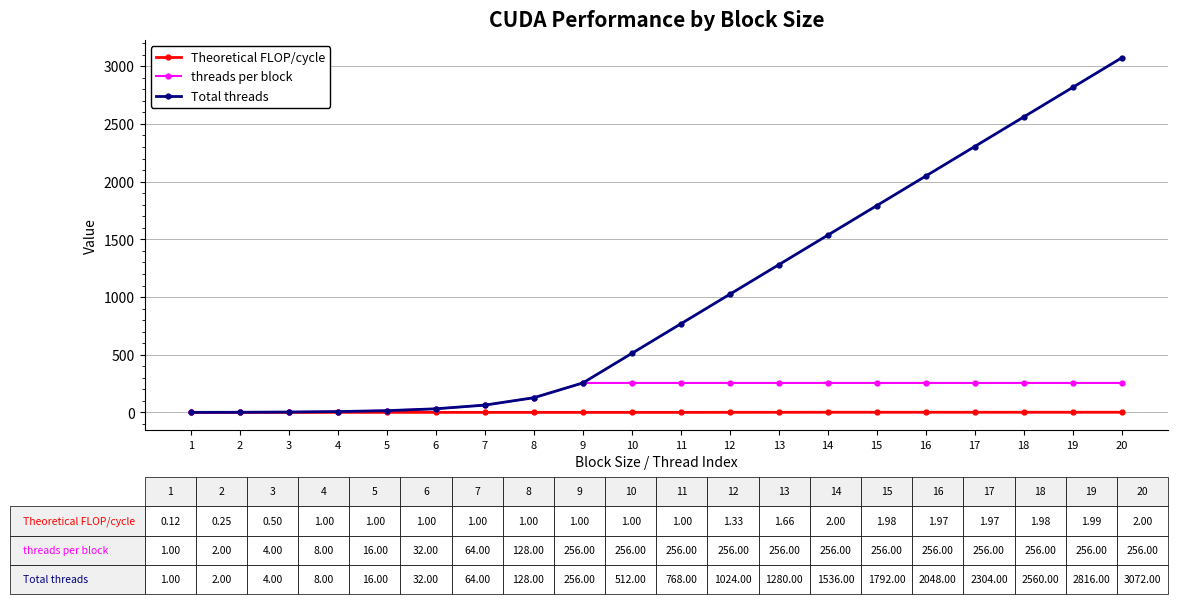

At which category is the sum across all series the highest?

20